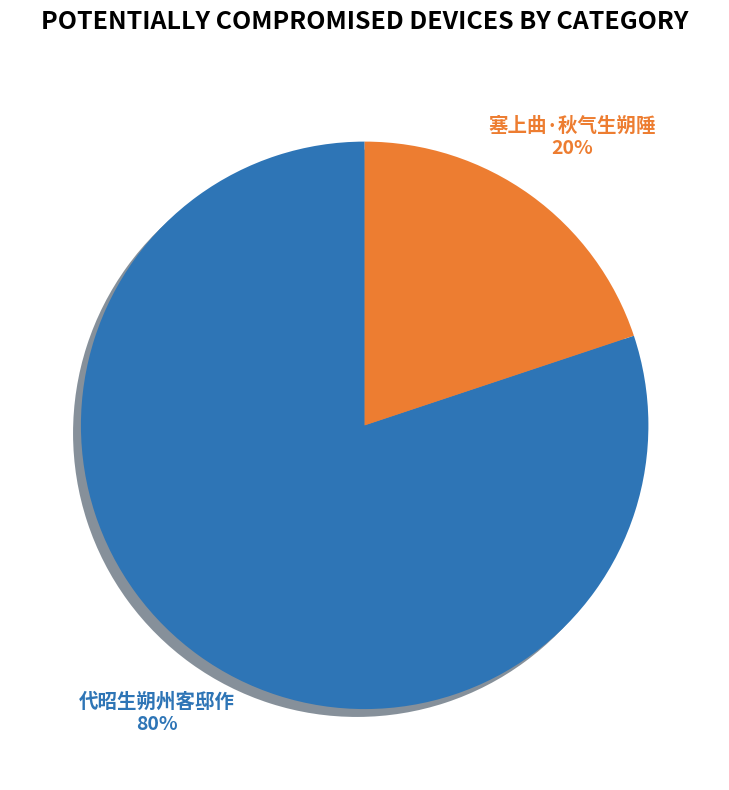

To the nearest percent, what is the difference between the largest and smallest slice percentages?

60%